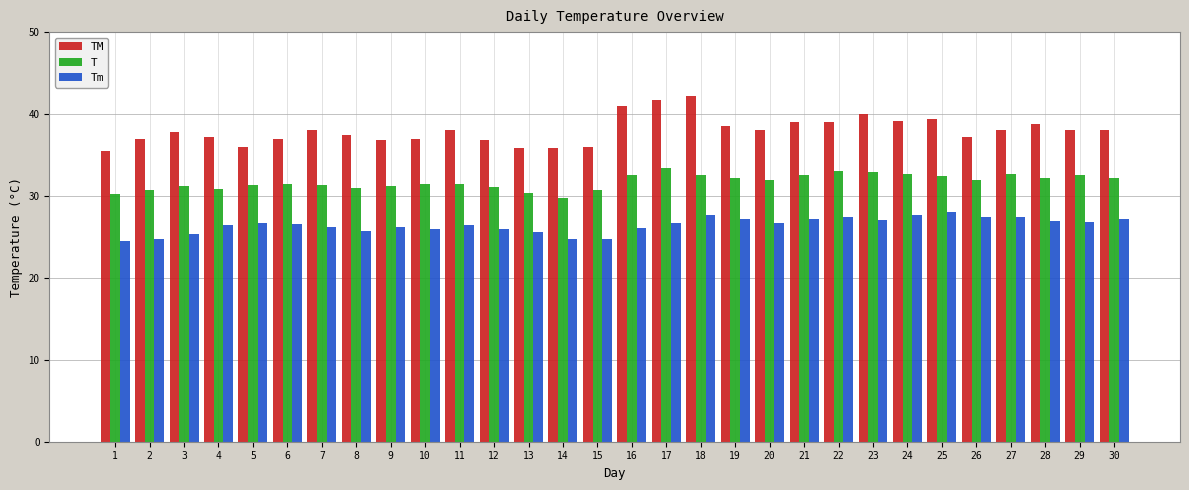

What is the spread (max minus min) of values at 6?

10.4